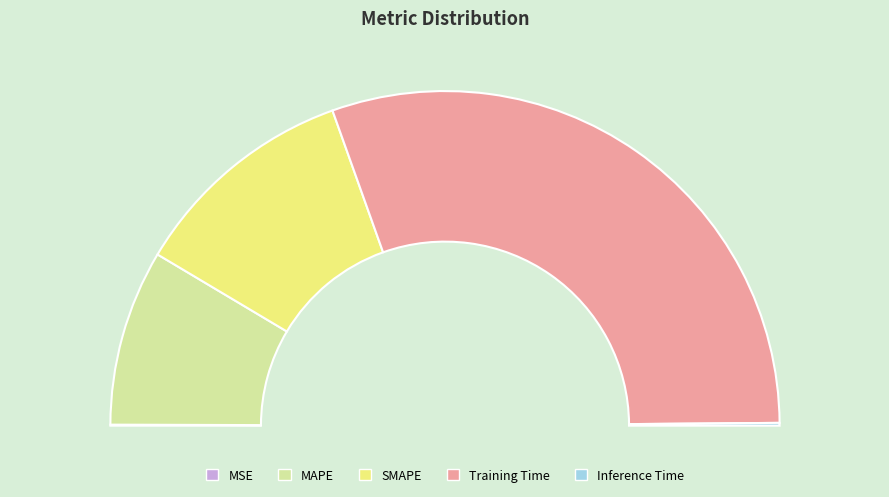

How many slices are in this pie chart?

5